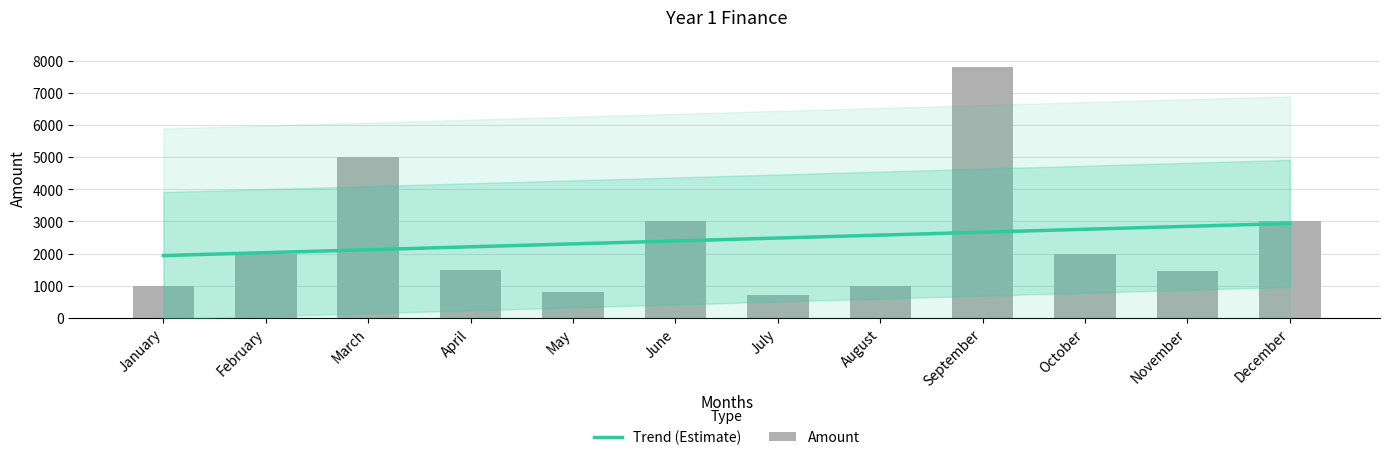

What is the ratio of the value at July to the value at March?

0.1